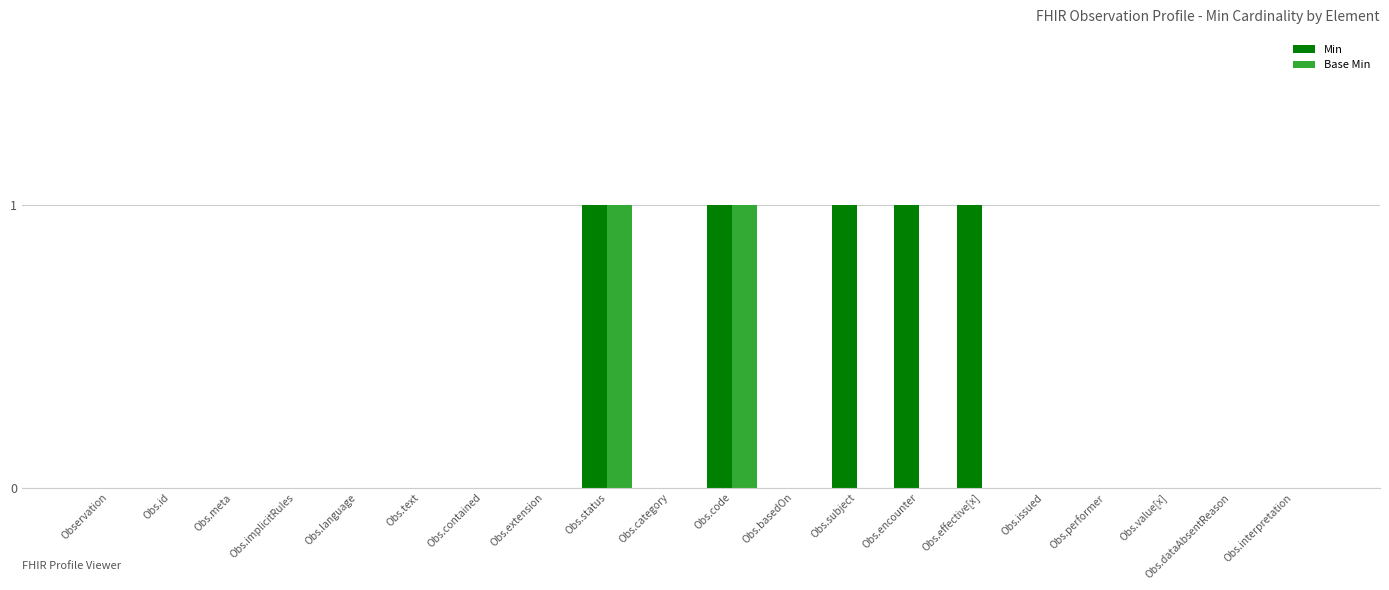

What is the sum of all Min values?

5